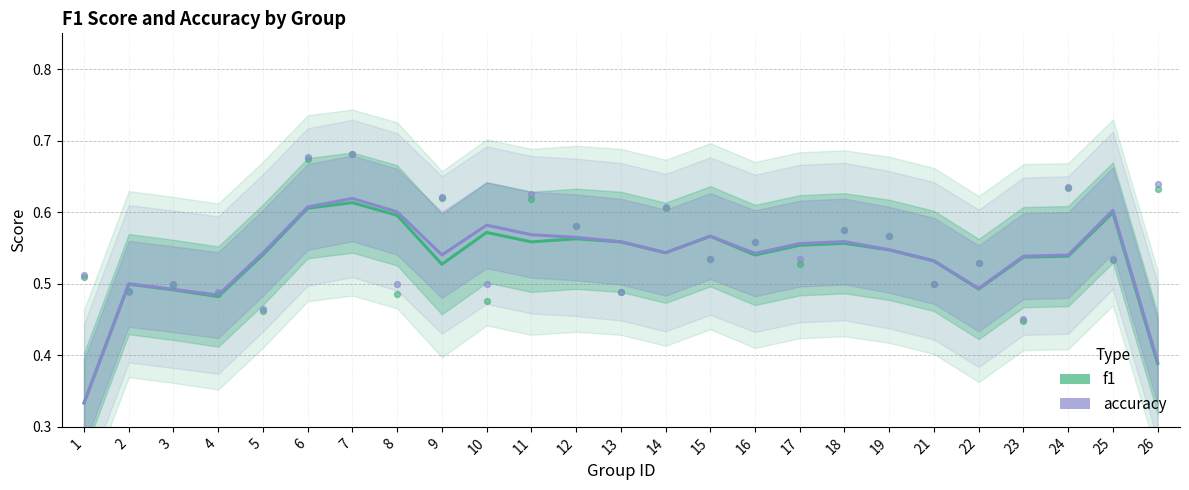

Is the value of f1 at 18 greater than the value of accuracy at 9?

Yes